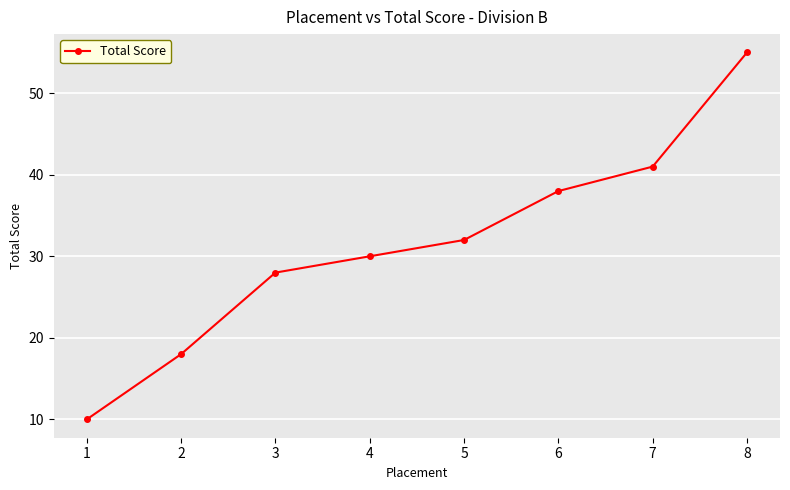

Reading left to right, transcribe all the data shown in this chart.

10	18	28	30	32	38	41	55